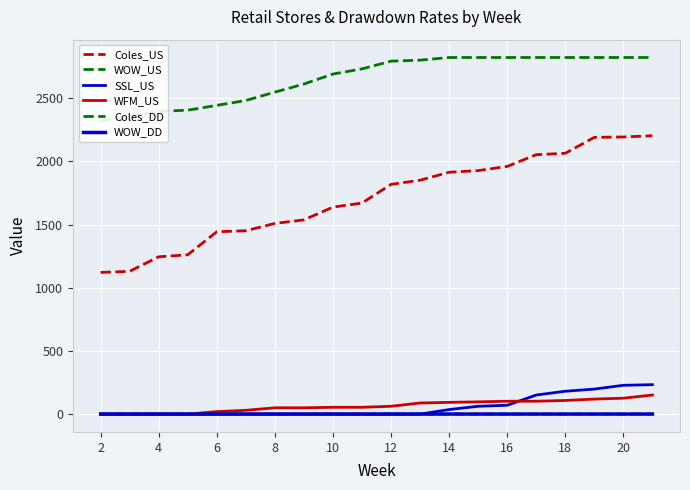

True or false: SSL_US and WFM_US cross at least once.

True